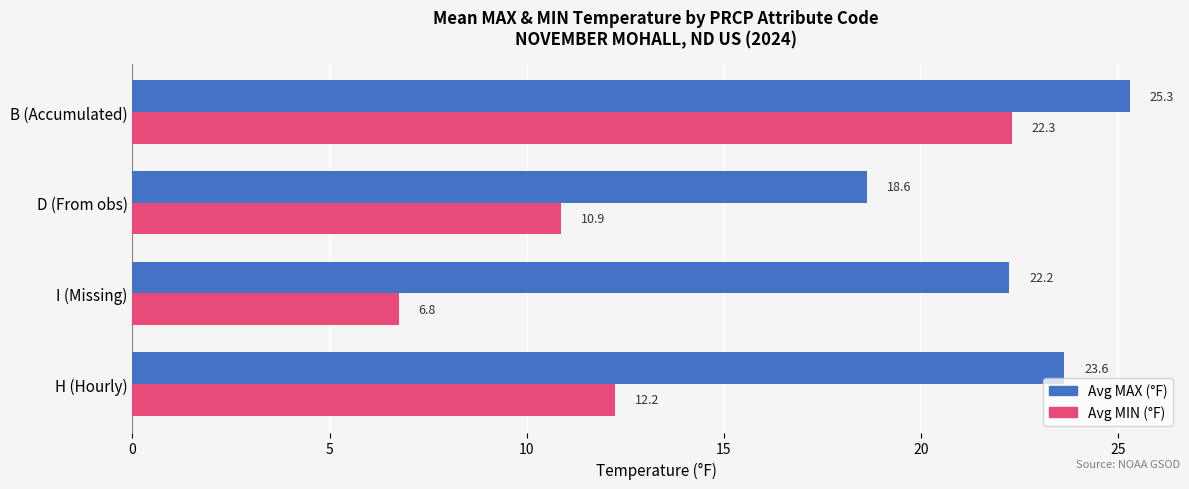

How many distinct data groups are displayed?

2